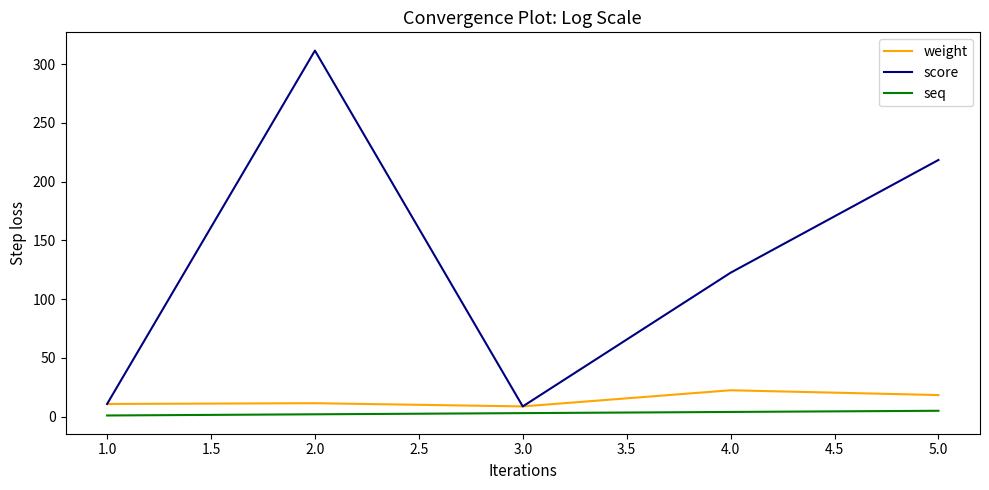

Between 1.0 and 4.0, which series saw the biggest shift?

score